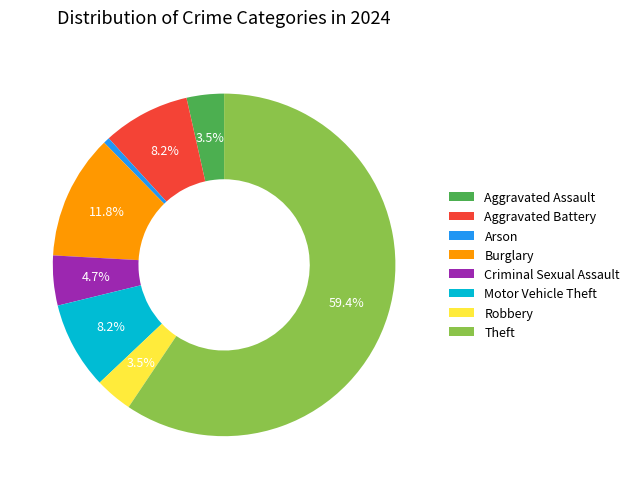

To the nearest percent, what is the combined percentage of Motor Vehicle Theft and Arson?

9%